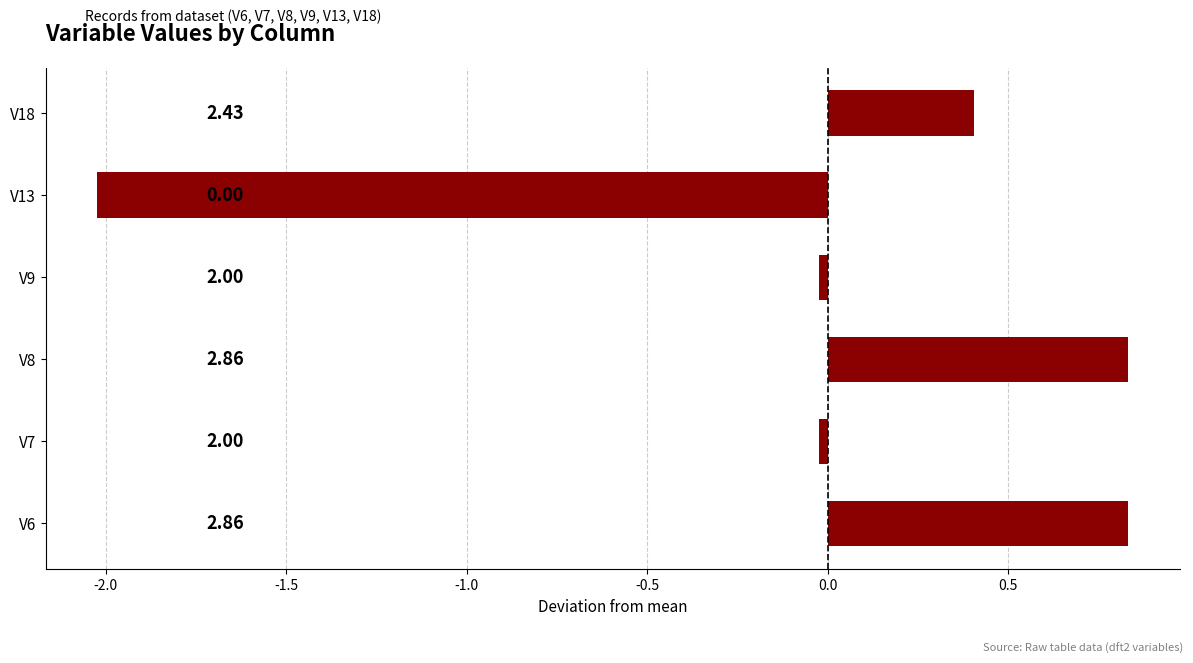

Are the bars horizontal?

Yes